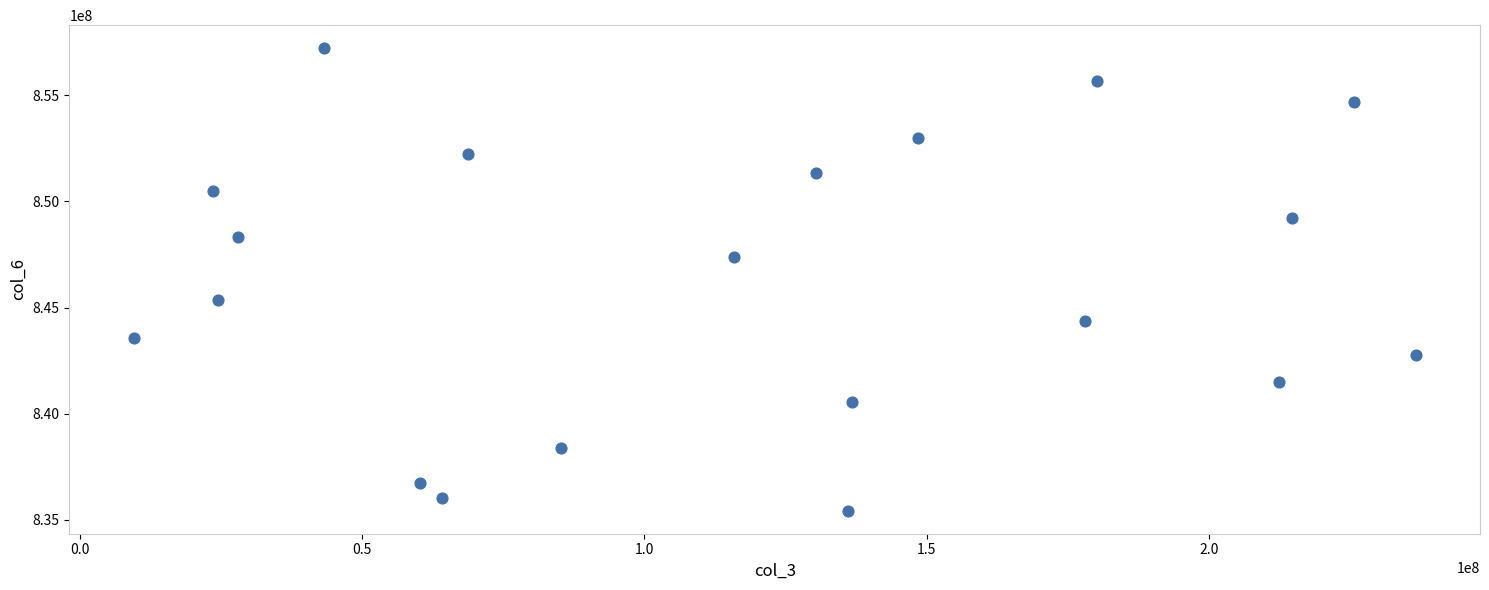

What is the range of X values (max minus min)?

227116136